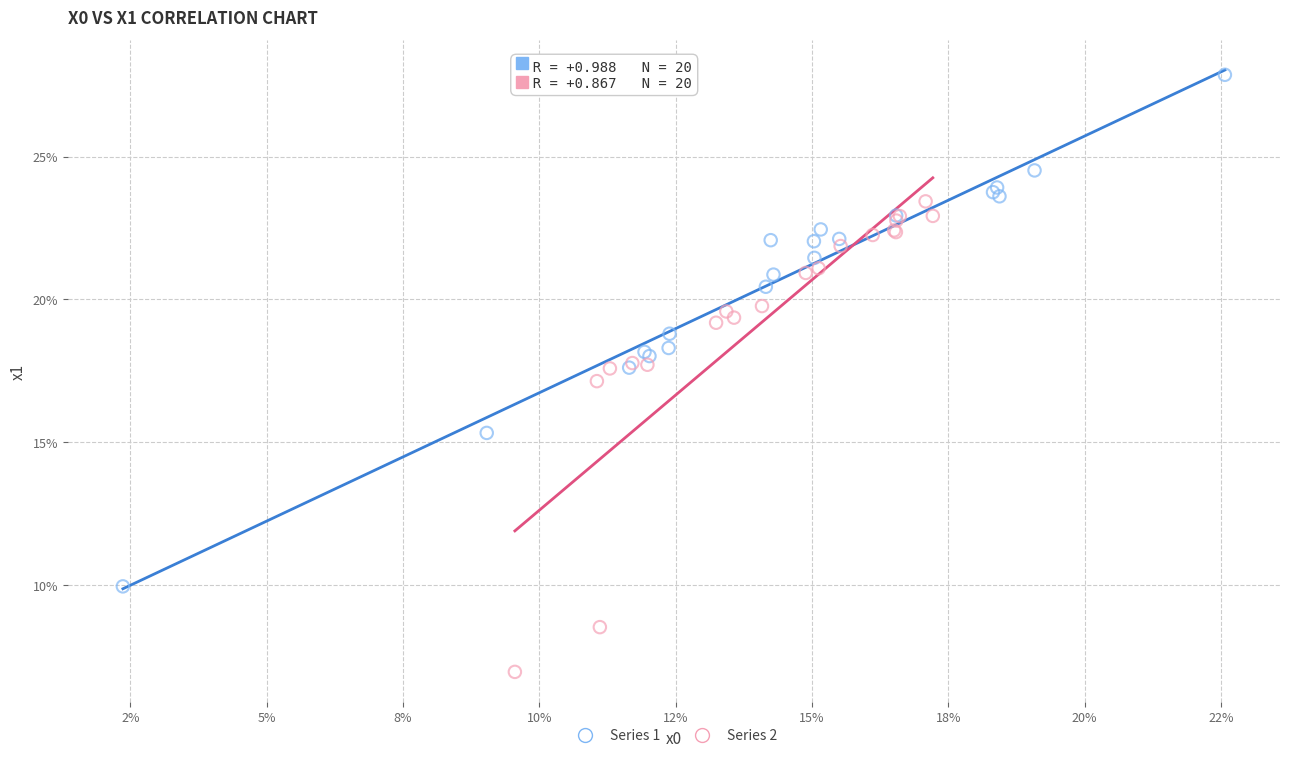

What are all the series names shown in the legend?

Series 1, Series 2